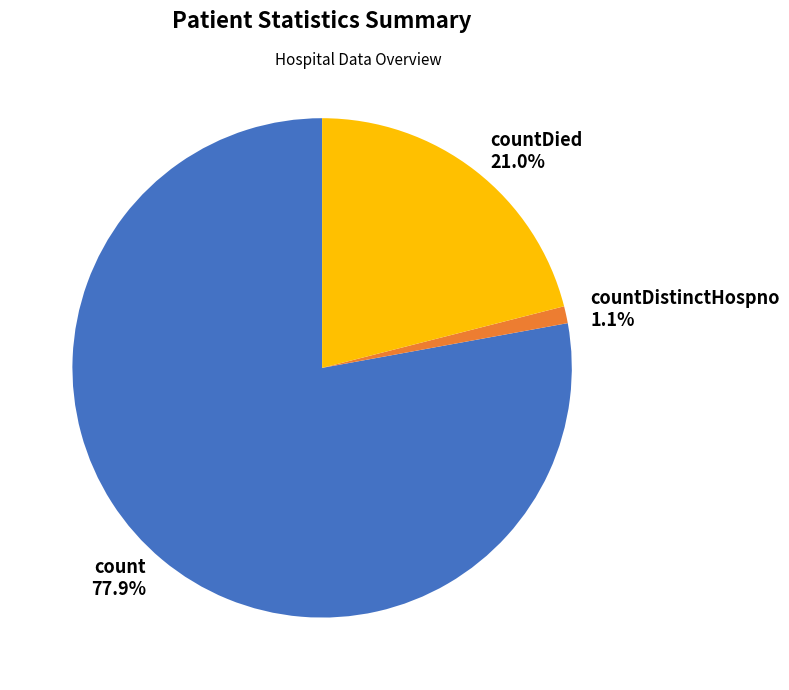

How many slices are in this pie chart?

3